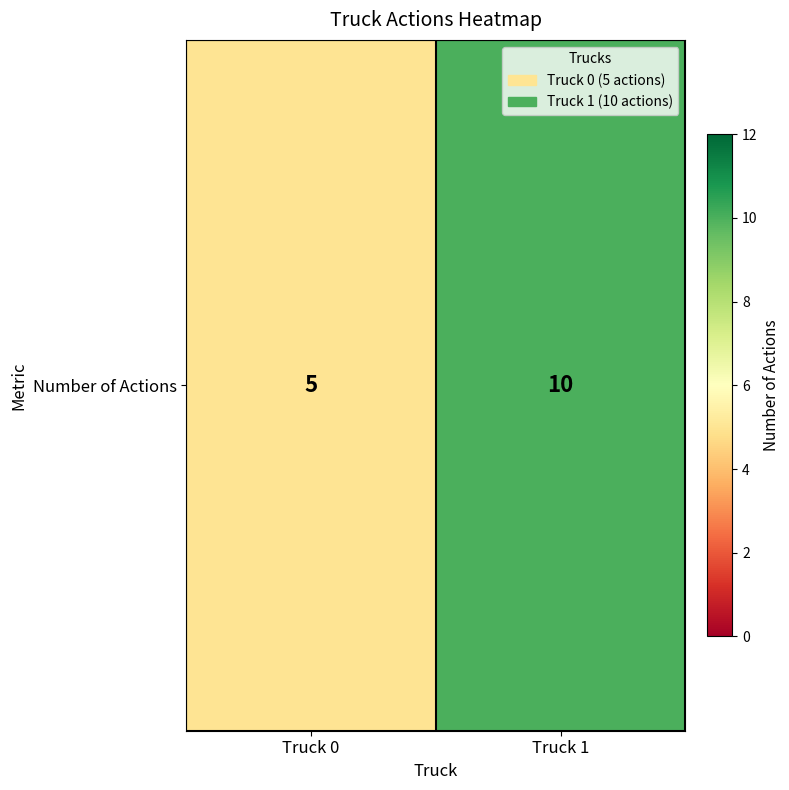

Rank the categories by value from lowest to highest.

Truck 0, Truck 1